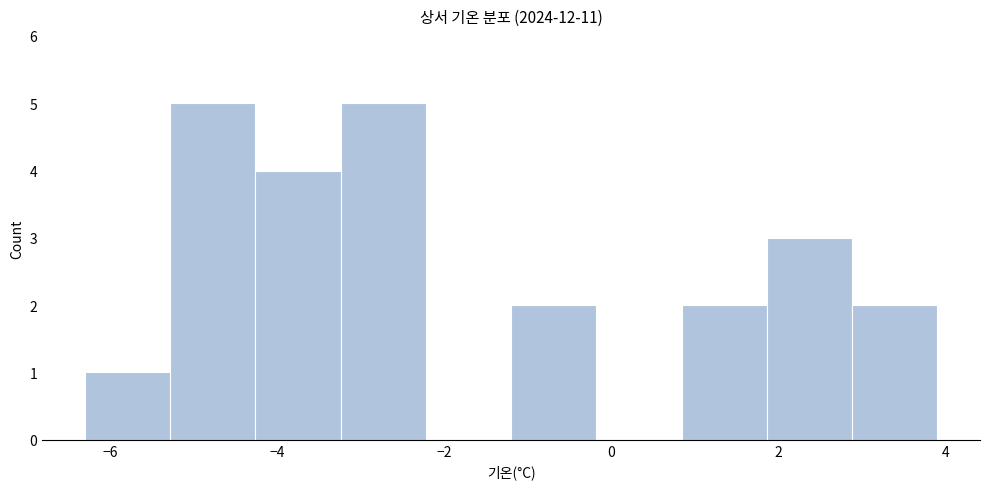

Reading left to right, transcribe this chart: for each bar, give the range it covers on the x-axis and its height. Neither the bar edges nor the heights are printed on the chart, so give them approximately, as read against the axes.

-6.30 to -5.28: 1
-5.28 to -4.26: 5
-4.26 to -3.24: 4
-3.24 to -2.22: 5
-2.22 to -1.20: 0
-1.20 to -0.18: 2
-0.18 to 0.84: 0
0.84 to 1.86: 2
1.86 to 2.88: 3
2.88 to 3.90: 2